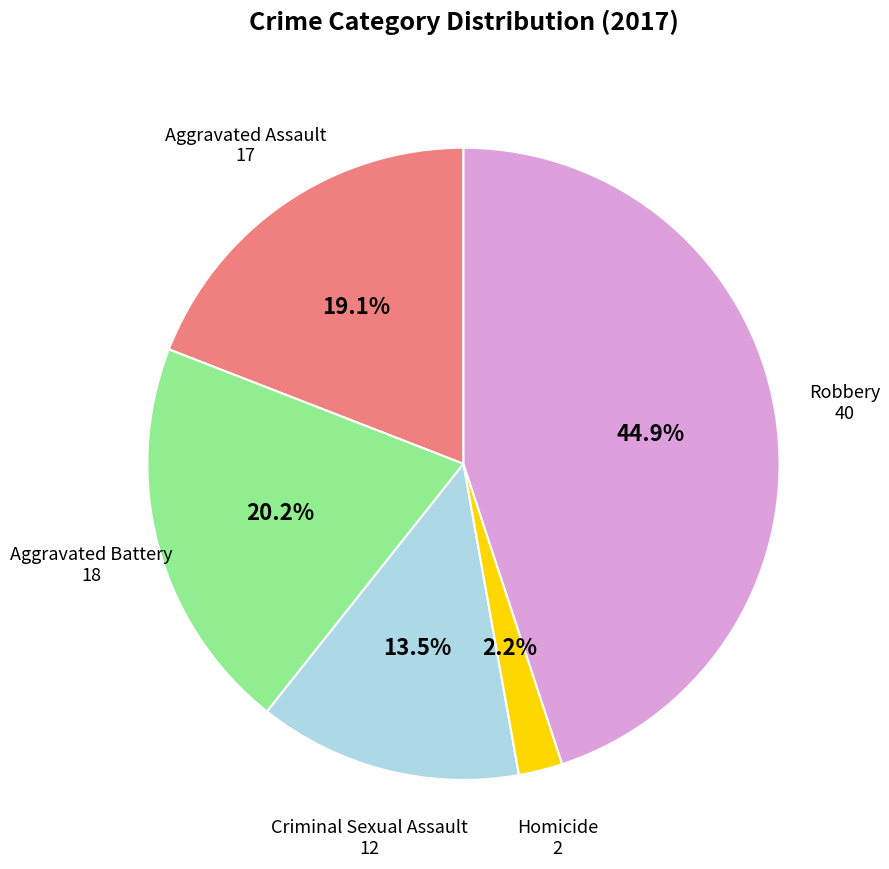

Which slice is the largest?

Robbery